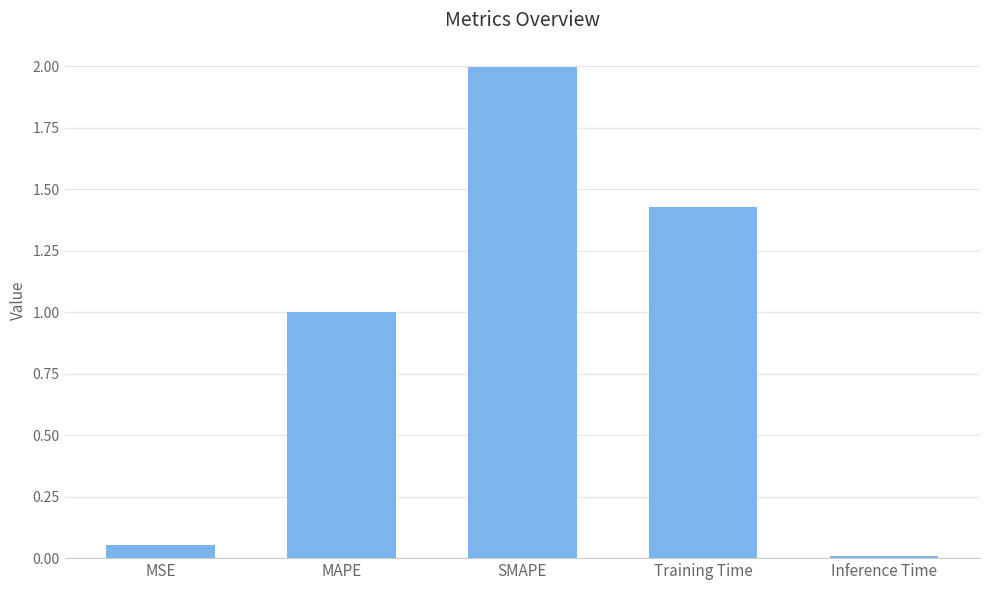

What position from the right is MSE?

5